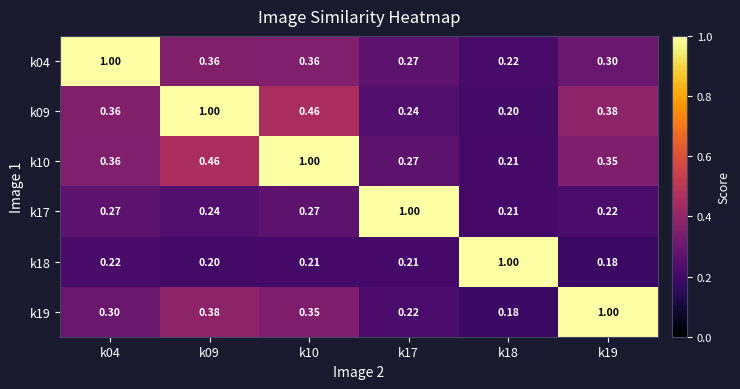

How many series are shown in this chart?

6